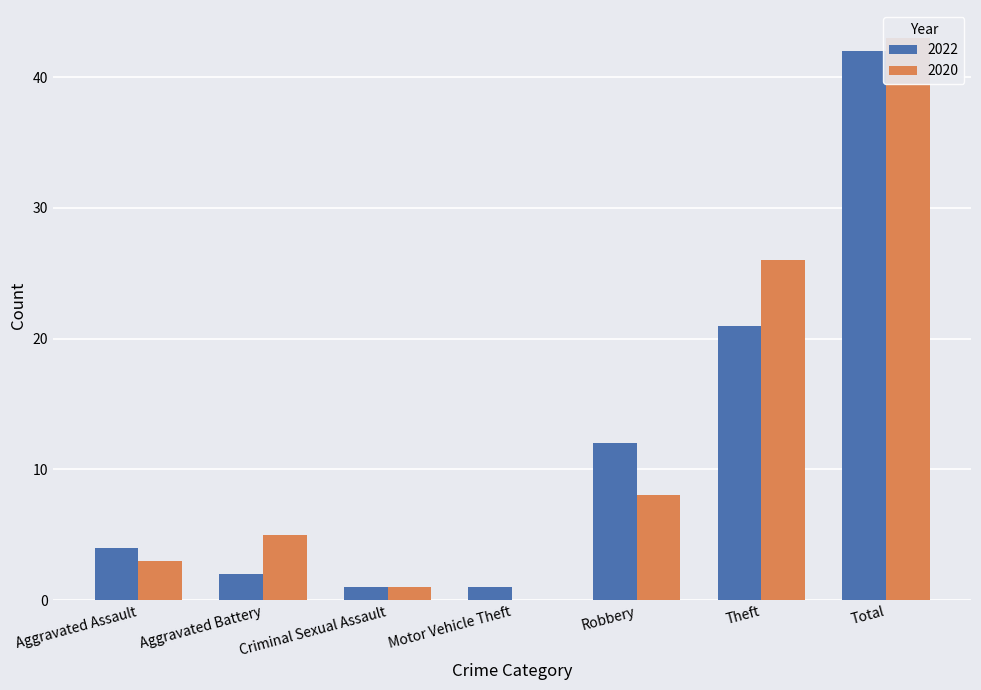

The 2020 series shows 3 at Aggravated Battery. True or false?

False